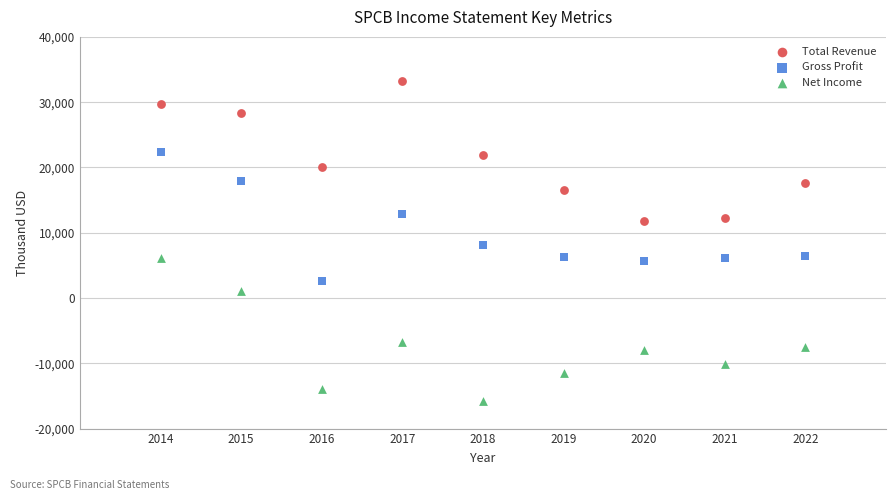

Which series reaches the minimum Y coordinate?

Net Income